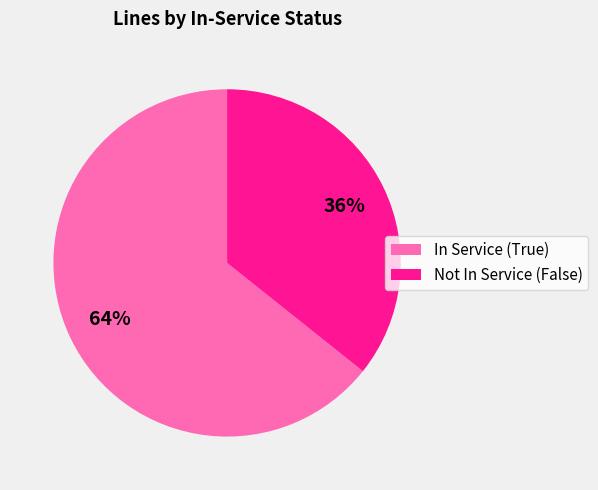

How many slices are in this pie chart?

2